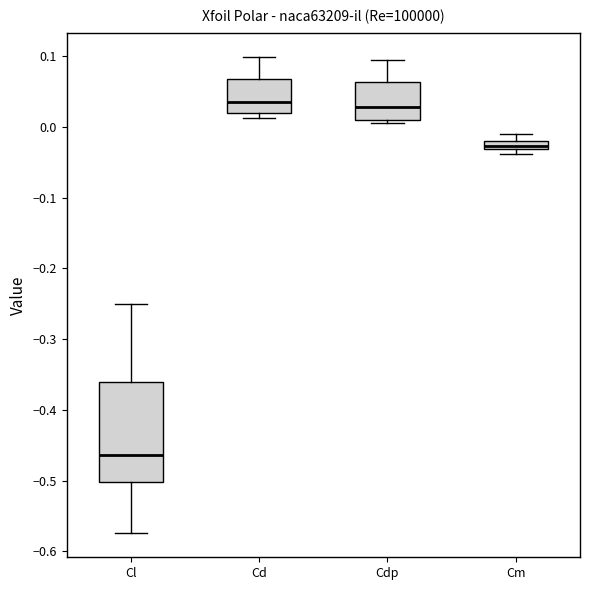

Where does the median line of the box for Cd sit on the y-axis? The values are not printed on the chart, so give them approximately, as read against the axis.

0.04